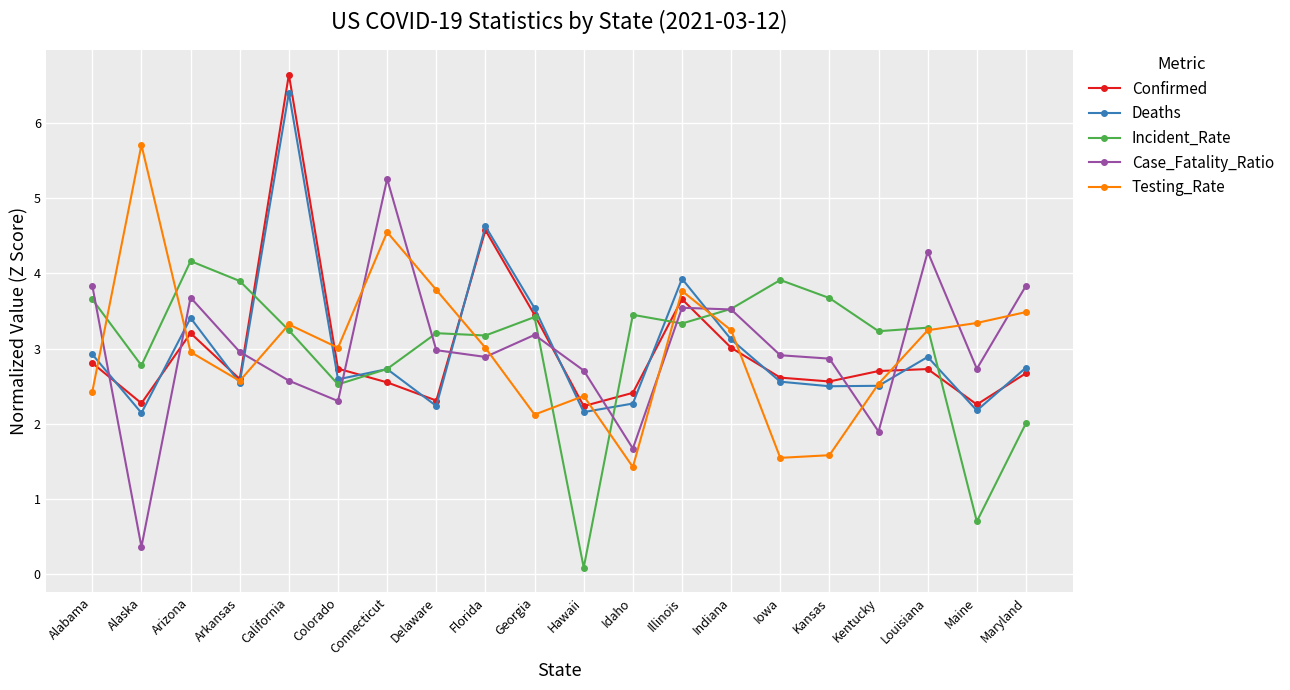

True or false: Case_Fatality_Ratio has more than 0 interior local peaks.

True